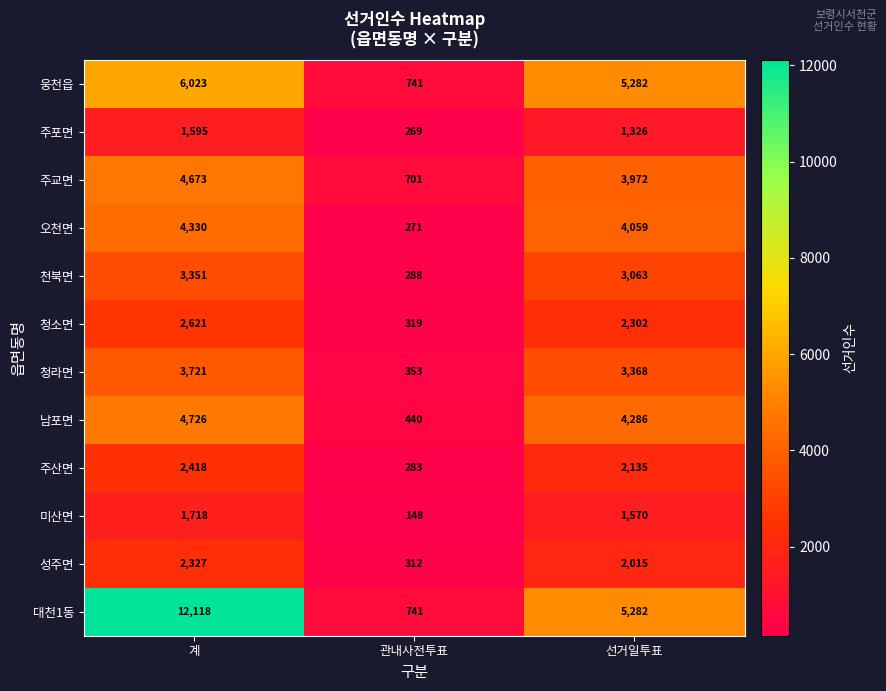

What is the sum of the 청라면 values at 계 and 선거일투표?

7089